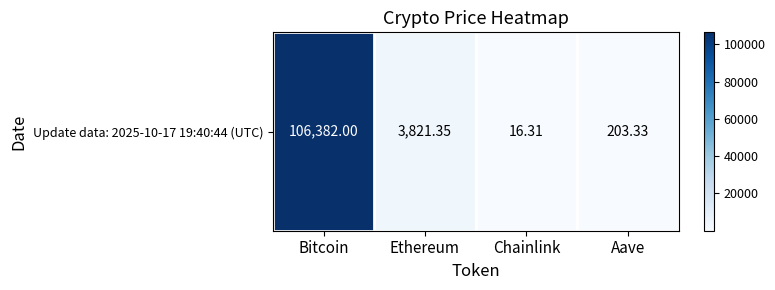

Between Ethereum and Chainlink, which is larger?

Ethereum